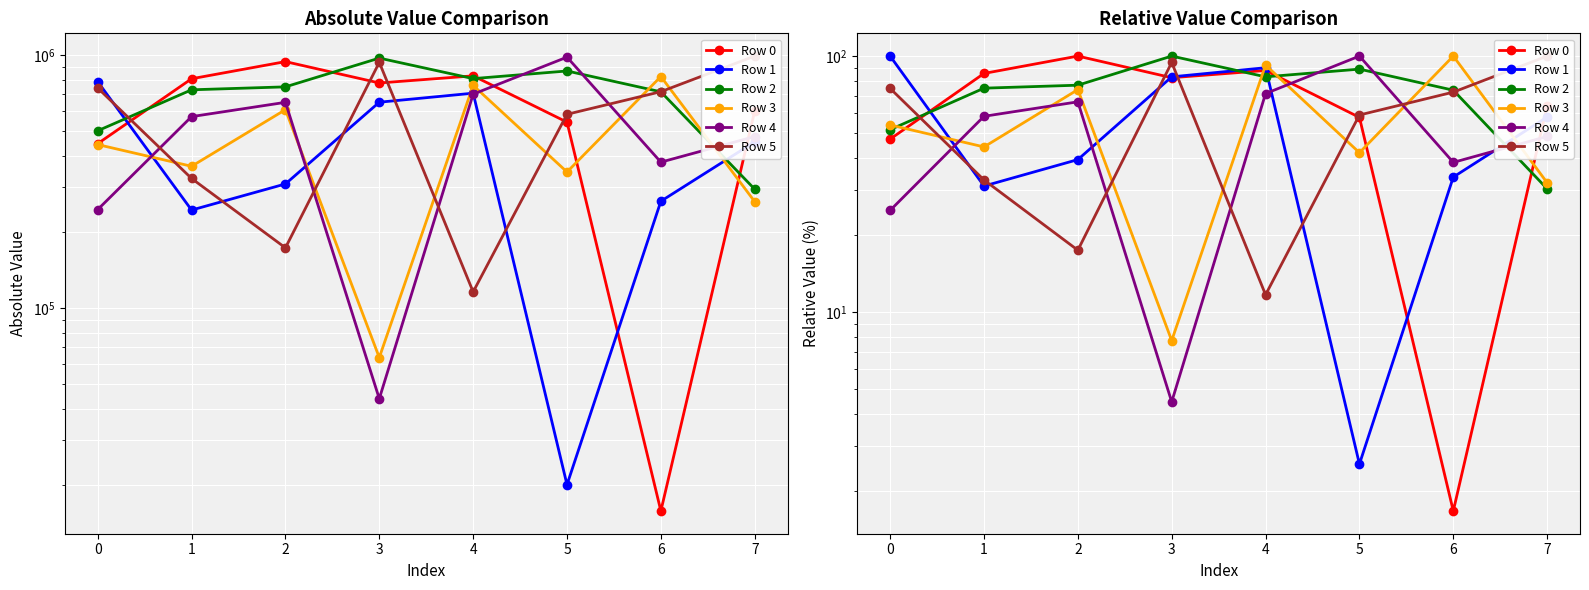

What is the maximum value for Row 4?

100.0